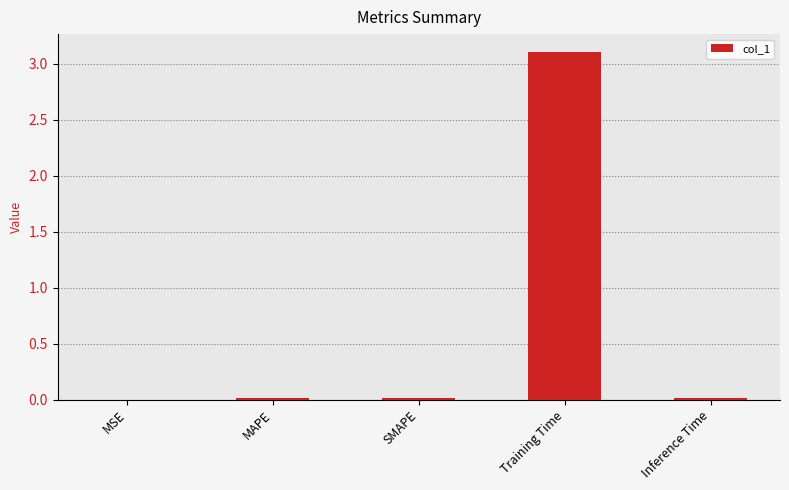

Which label corresponds to the largest value in the chart?

Training Time